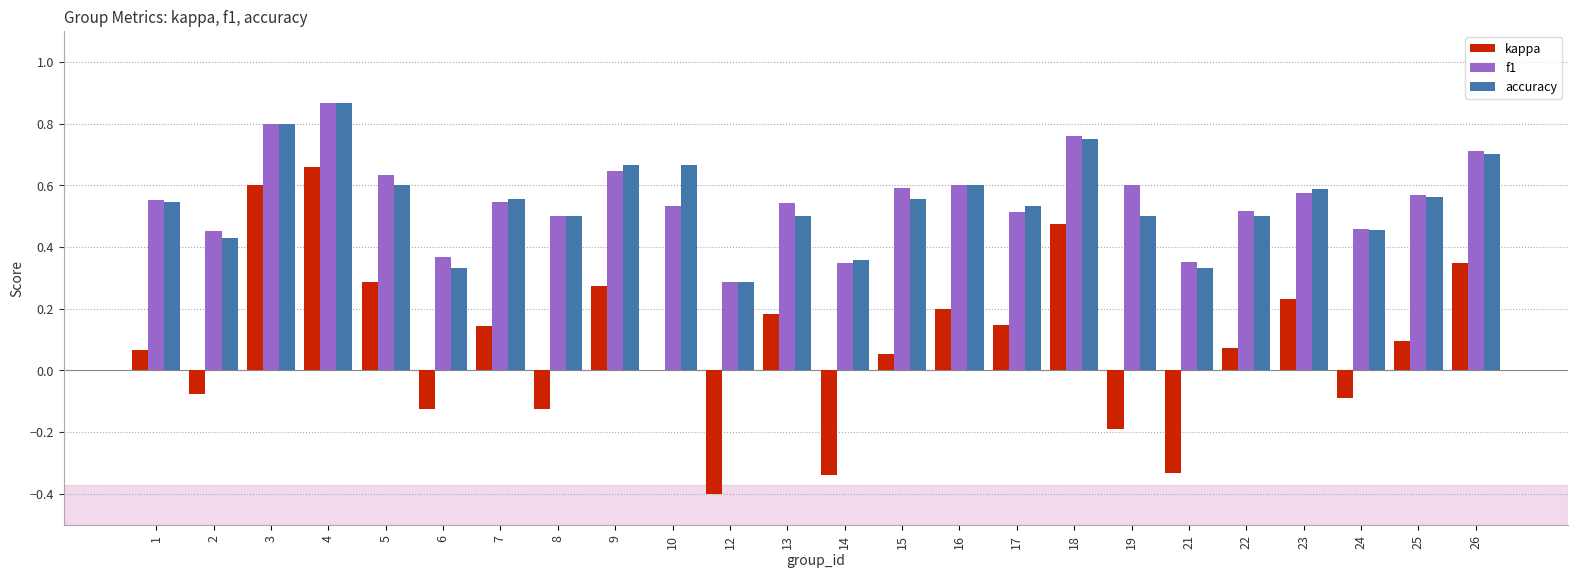

At which label does f1 reach its peak?

4